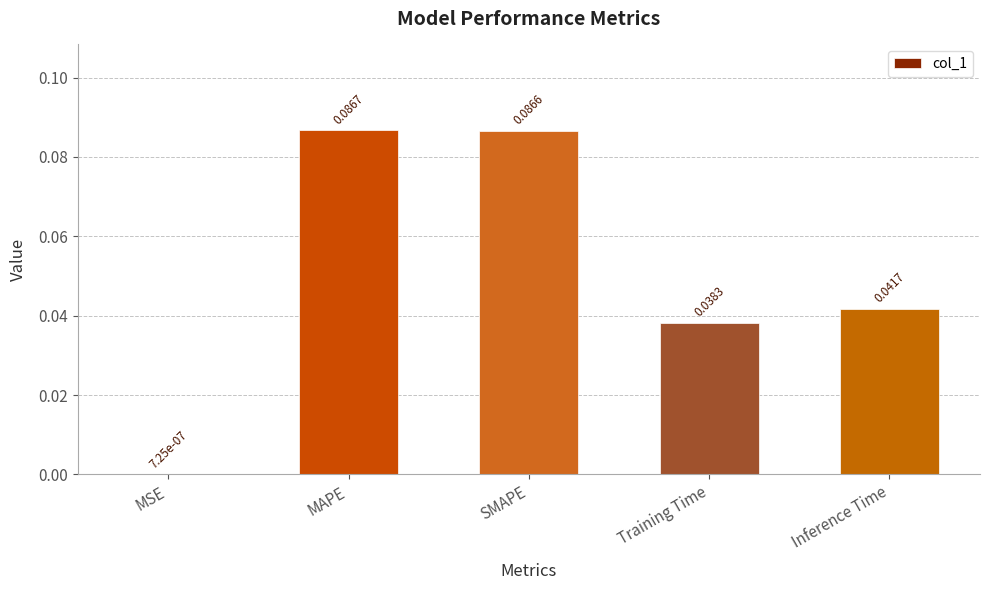

Which label corresponds to the largest value in the chart?

MAPE